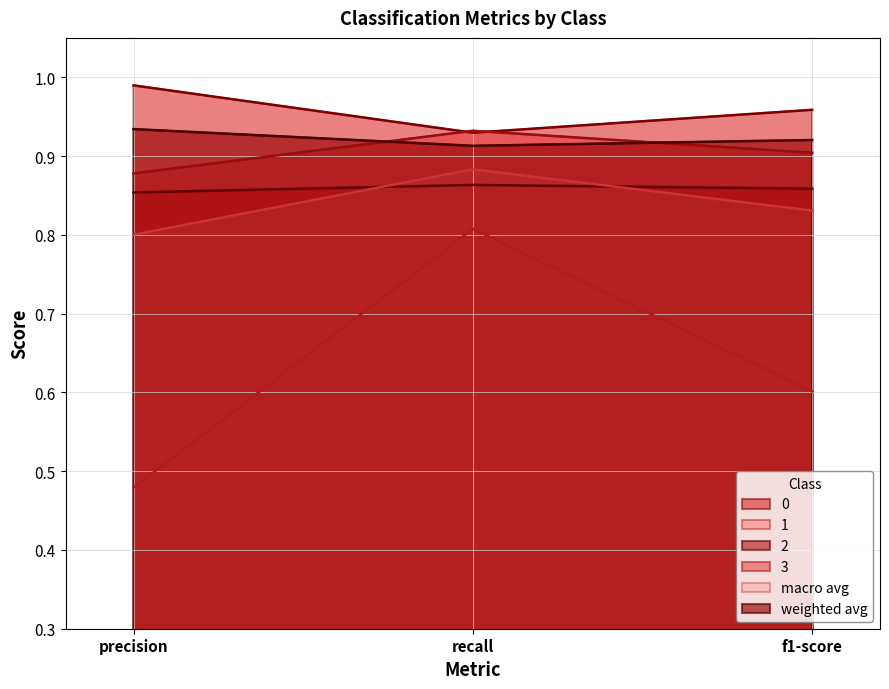

What is the difference between the maximum and minimum values in the 3 series?

0.1